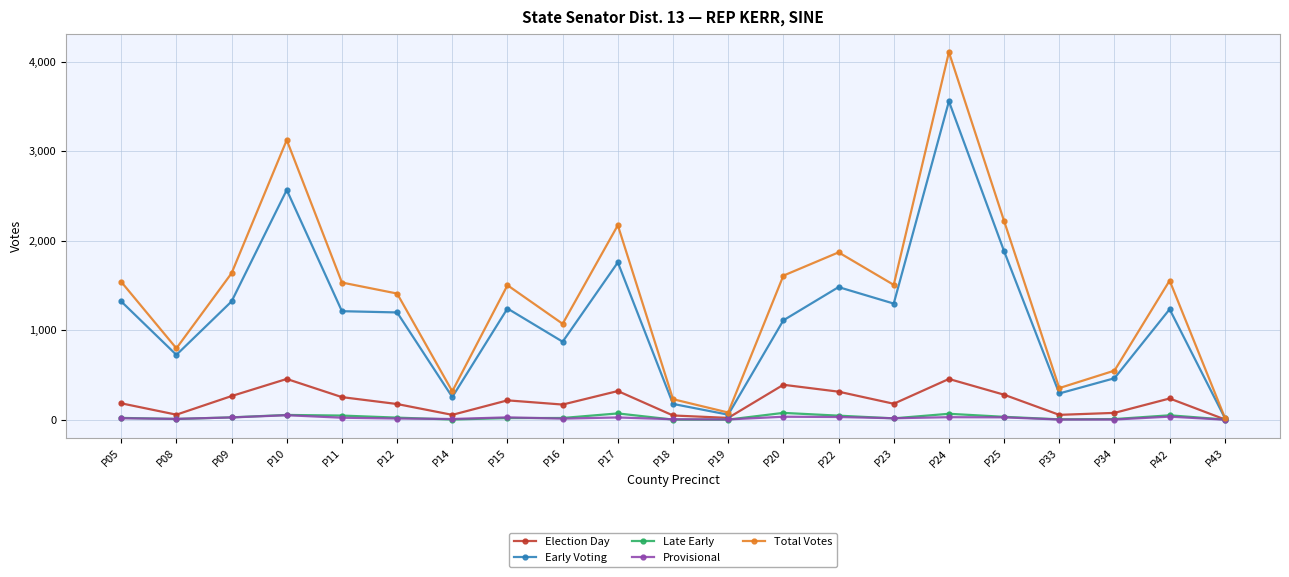

How many series are shown in this chart?

5